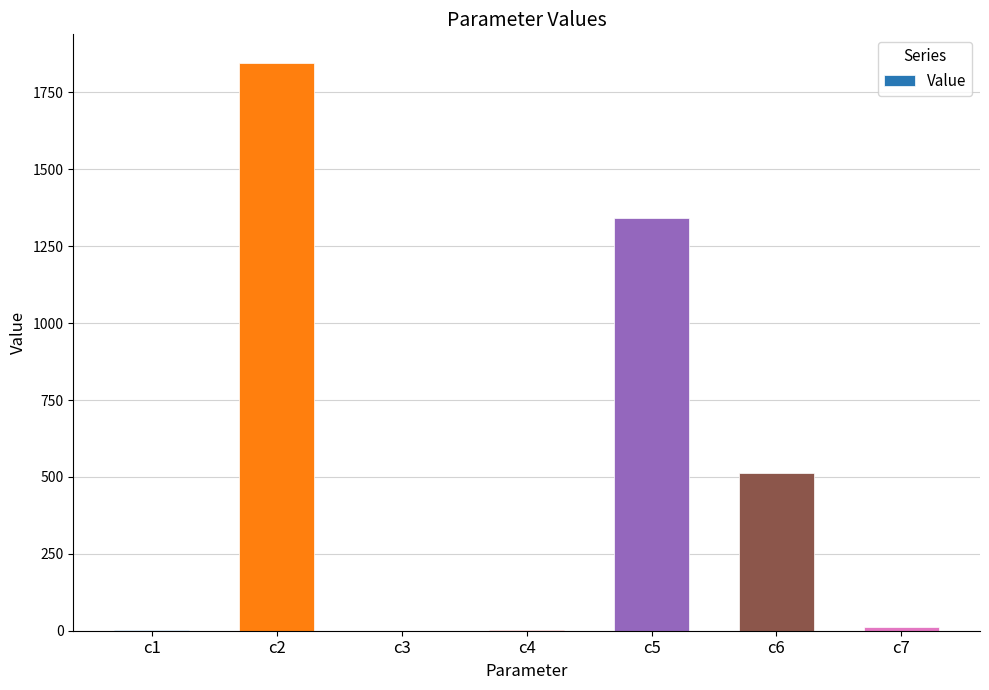

What is the sum of all values?

3715.4